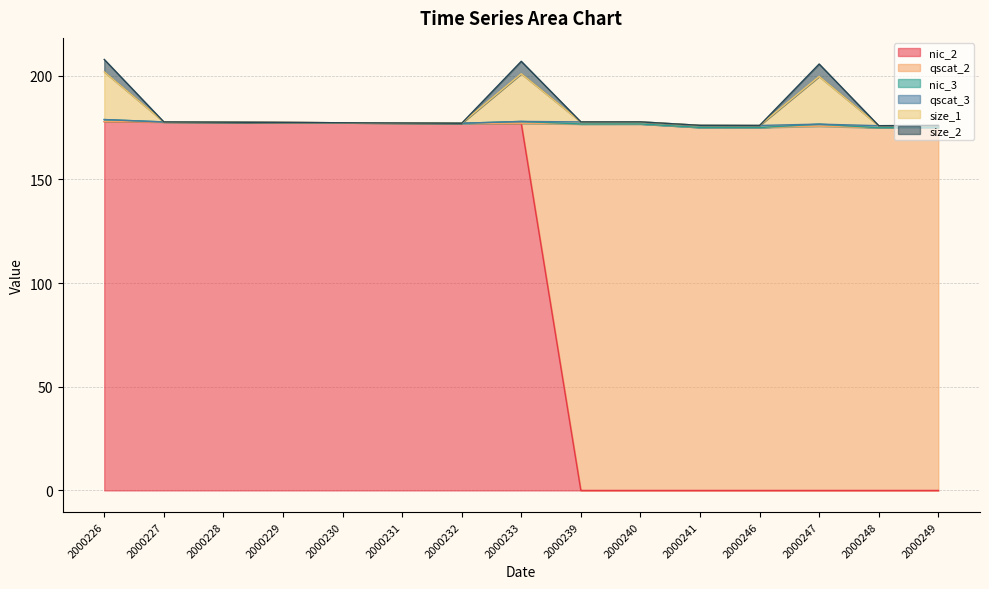

The value of nic_3 at 2000246 is 176.0. True or false?

True